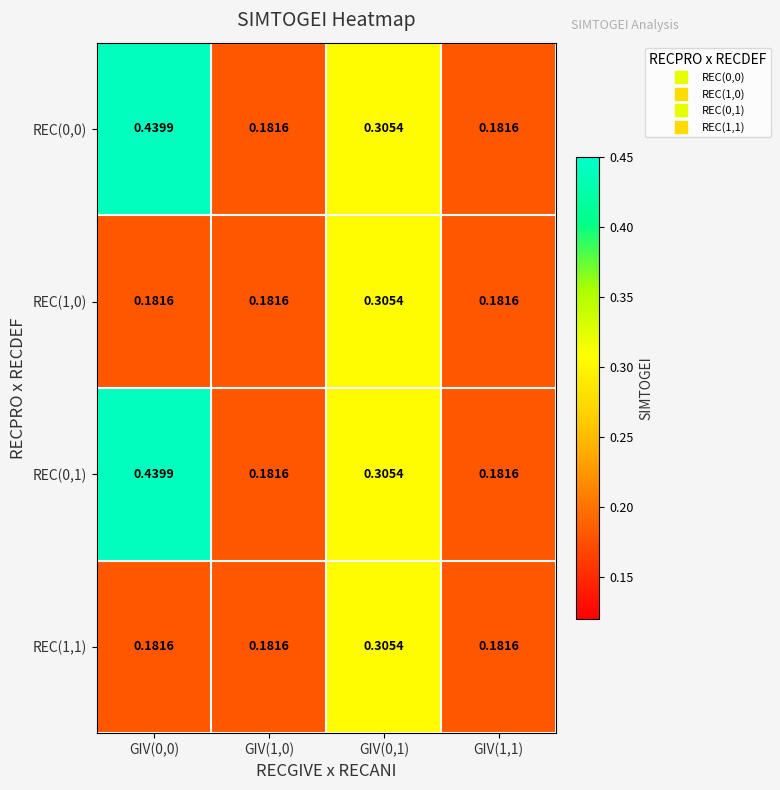

What is the total value across all series at GIV(1,0)?

0.7